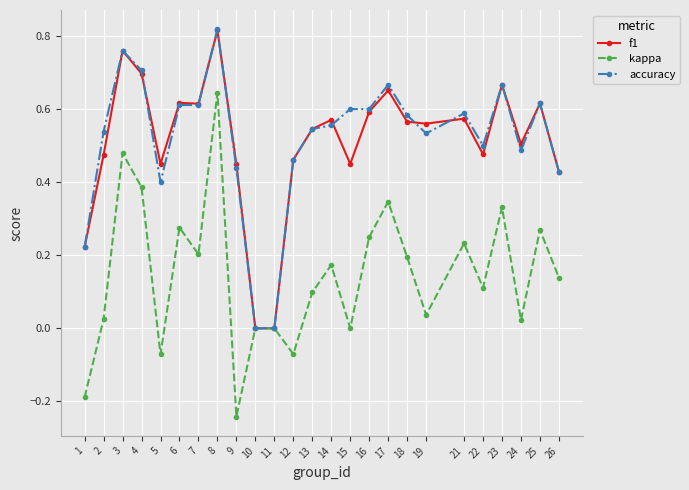

True or false: accuracy has a value of 0.2 at 1.

True